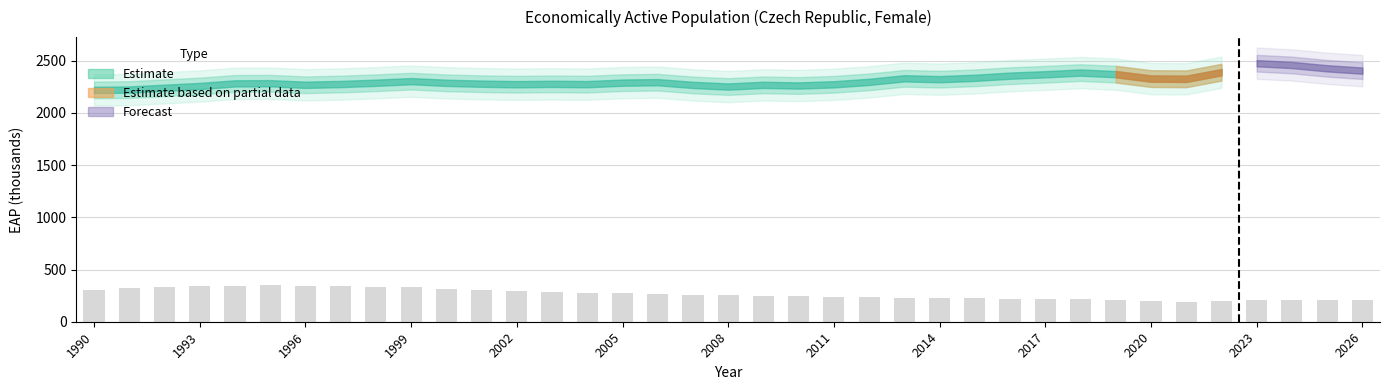

What is the average value?

264.6